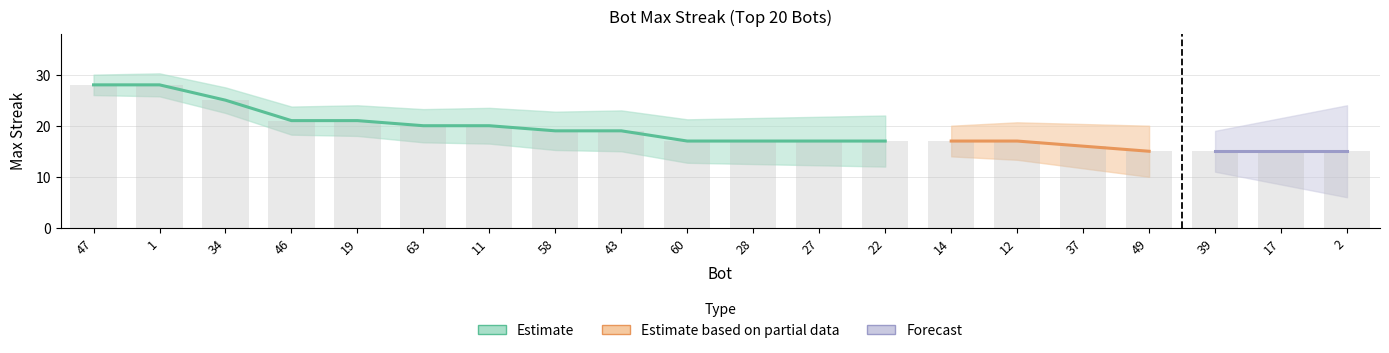

What is the label of the 11th bar from the right?

60